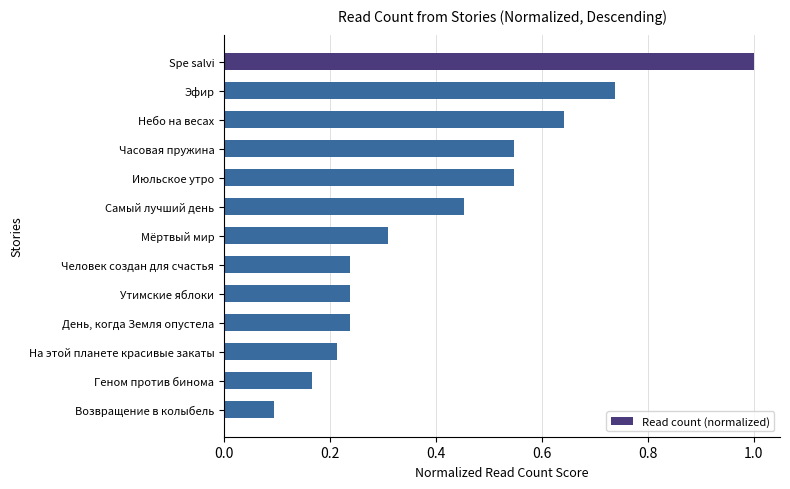

Which has a higher value, Мёртвый мир or Spe salvi?

Spe salvi